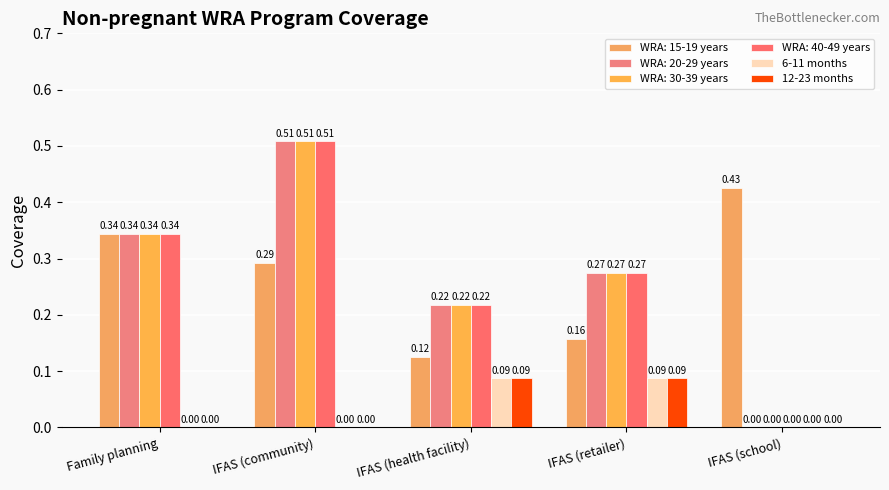

Does the chart contain stacked bars?

No